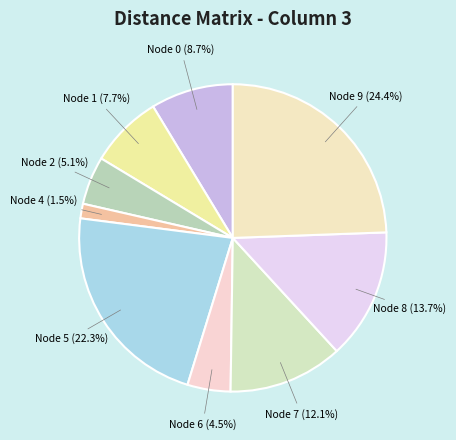

What is the ratio of the value at Node 1 (7.7%) to the value at Node 6 (4.5%)?

1.7